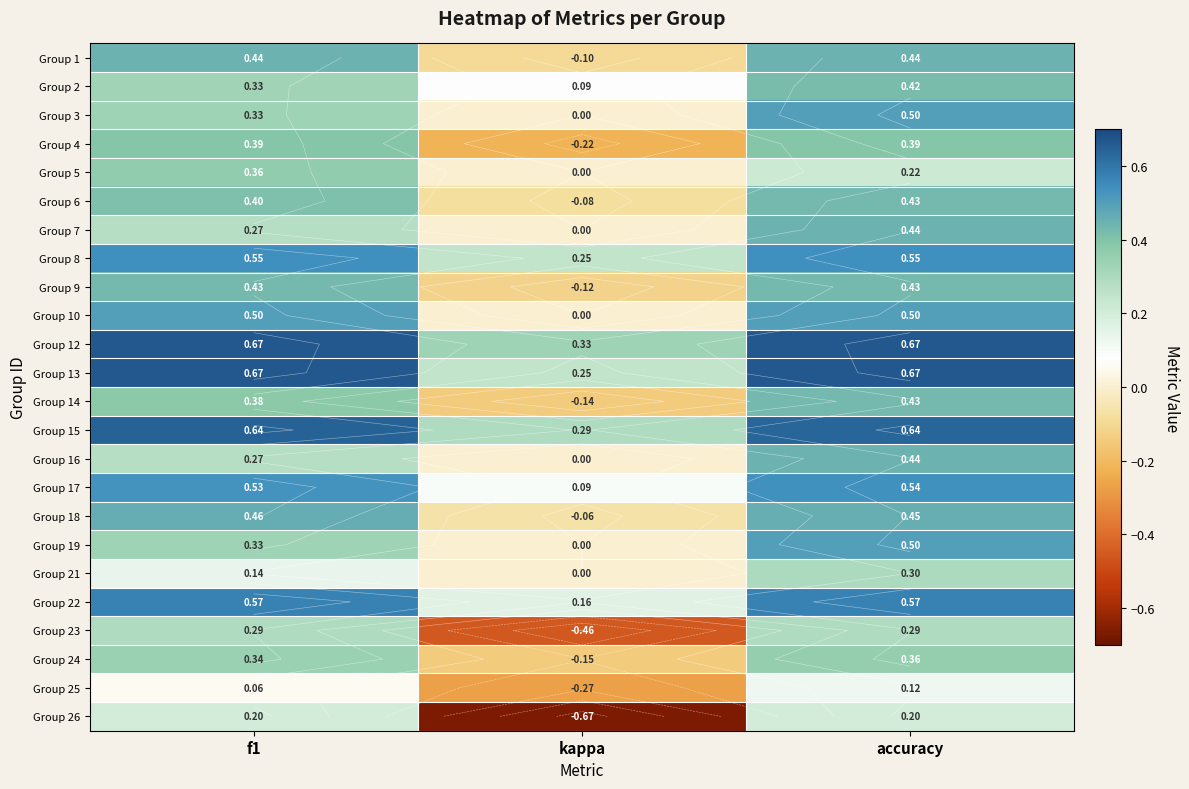

What is the difference between the maximum and minimum values in the Group 3 series?

0.5